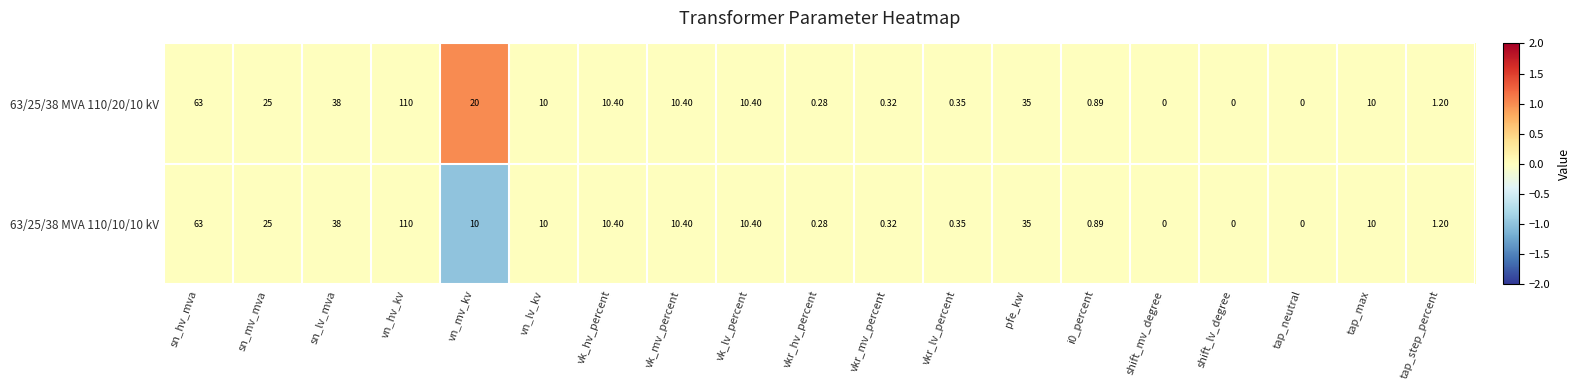

Which category has the highest value in the 63/25/38 MVA 110/20/10 kV series?

vn_hv_kv